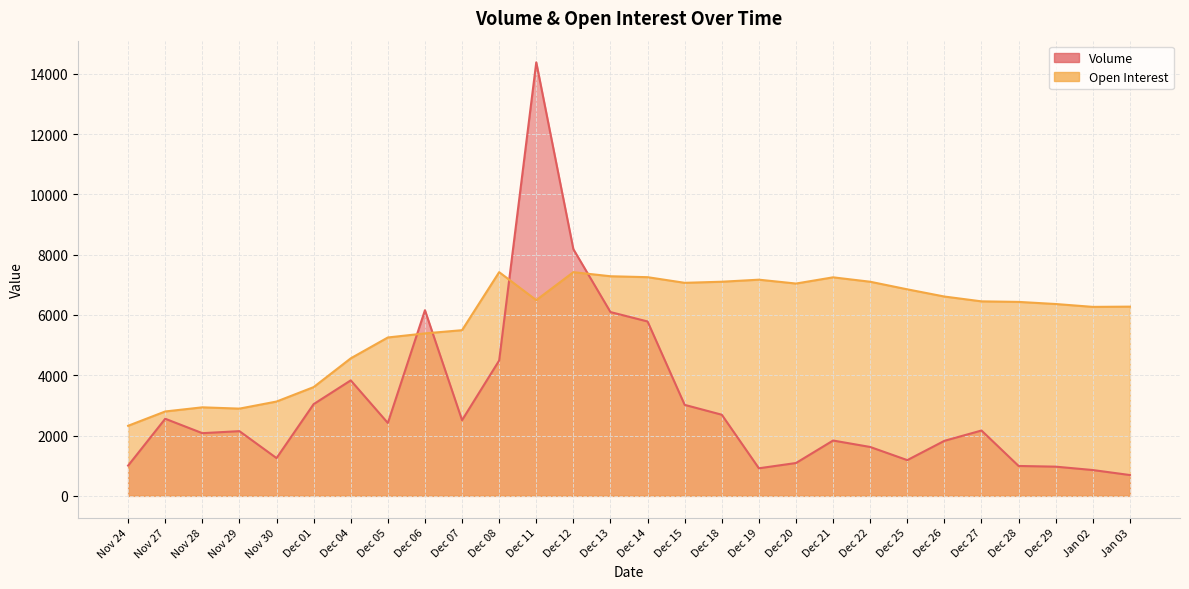

The value of Open Interest at Dec 04 is 2577. True or false?

False